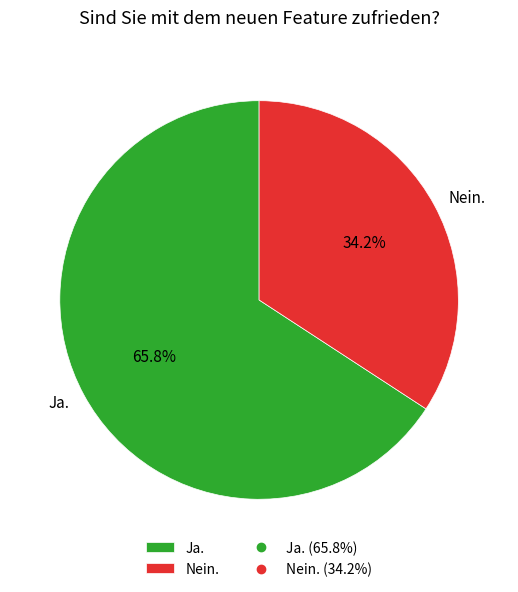

What percentage is the Ja. slice, to the nearest percent?

66%